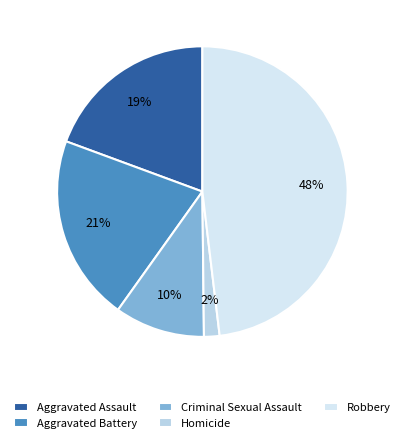

Is Homicide the majority of the pie?

No